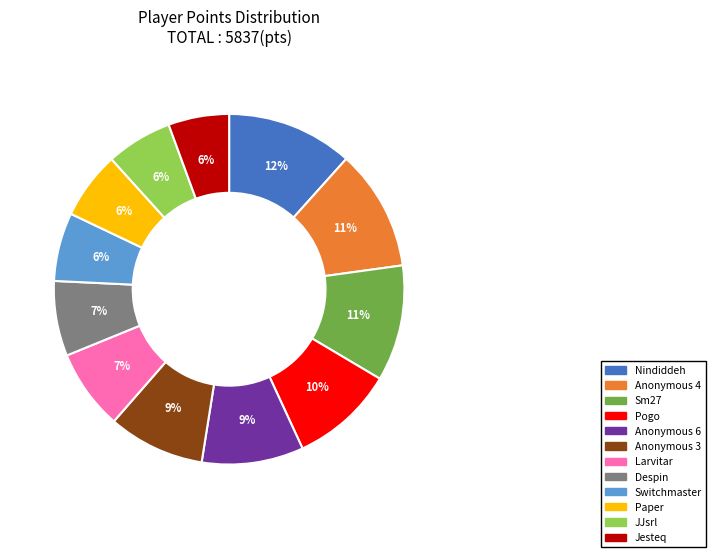

Does Larvitar account for over 50% of the chart?

No